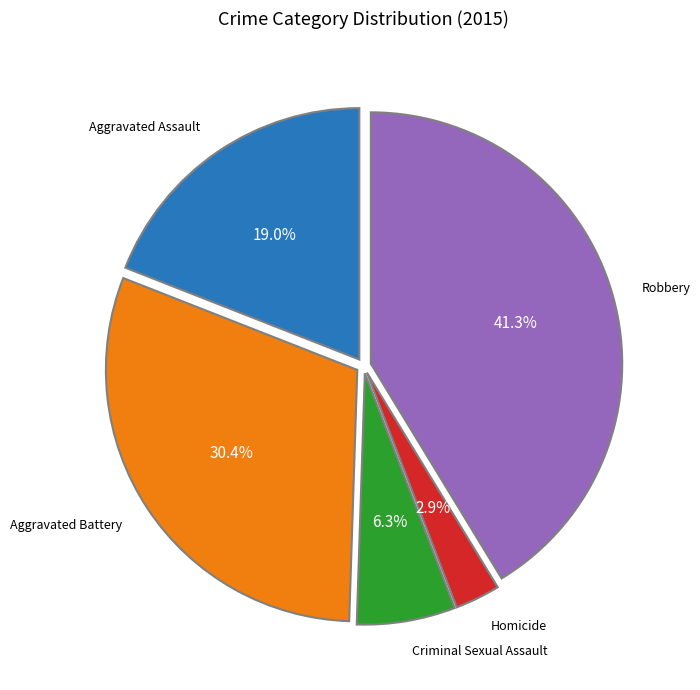

Does any single category account for the majority?

No